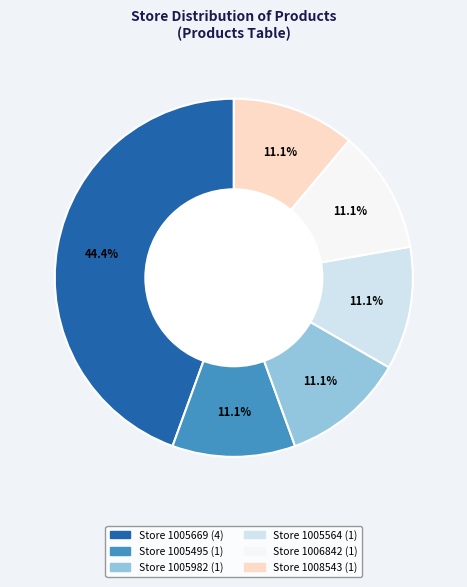

Is there a majority slice in this chart?

No